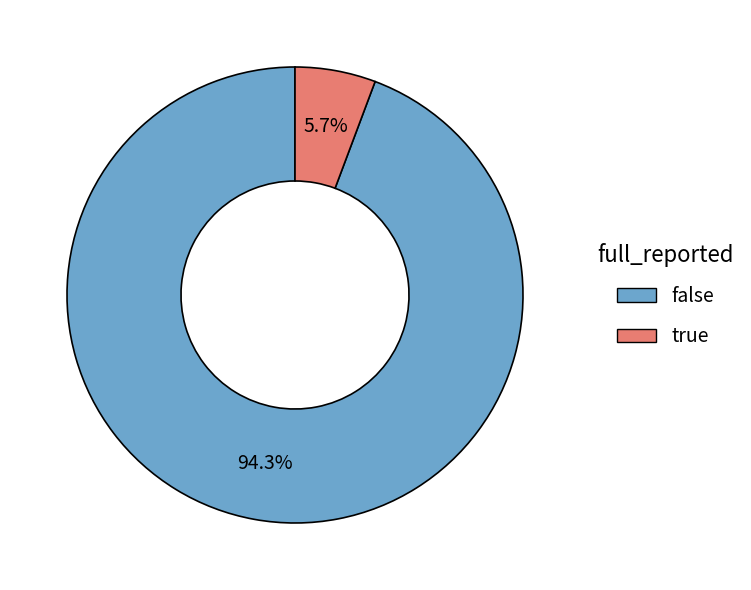

Which slice is the largest?

false